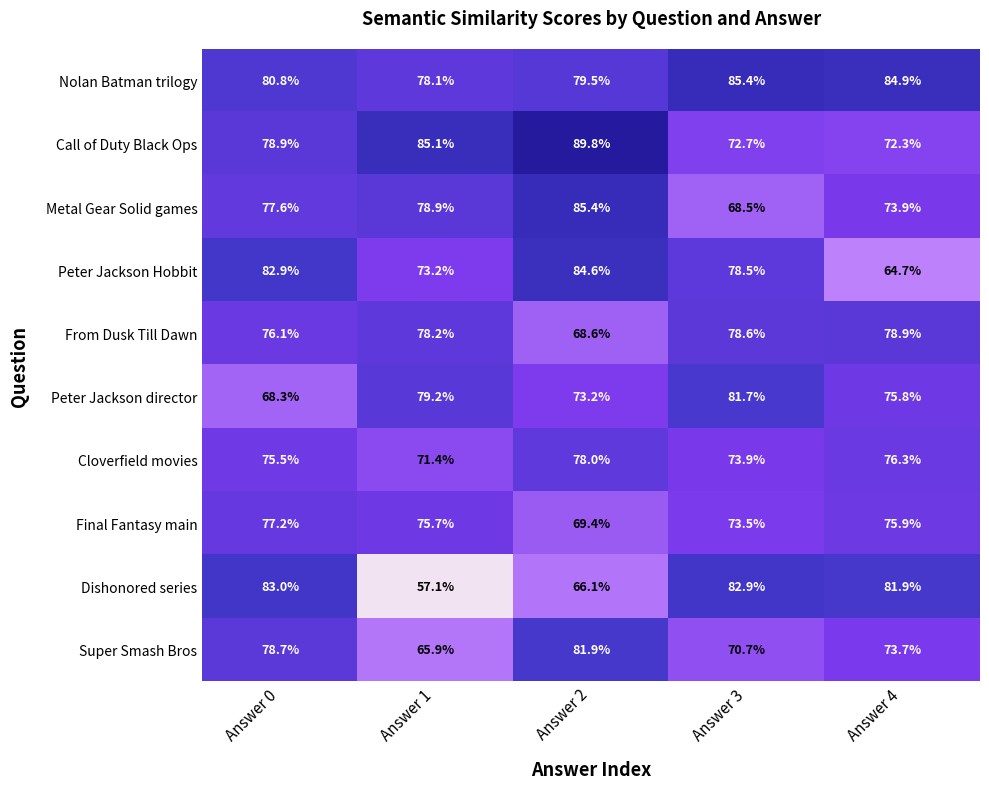

List the labels in order of Call of Duty Black Ops value, smallest first.

Answer 4, Answer 3, Answer 0, Answer 1, Answer 2